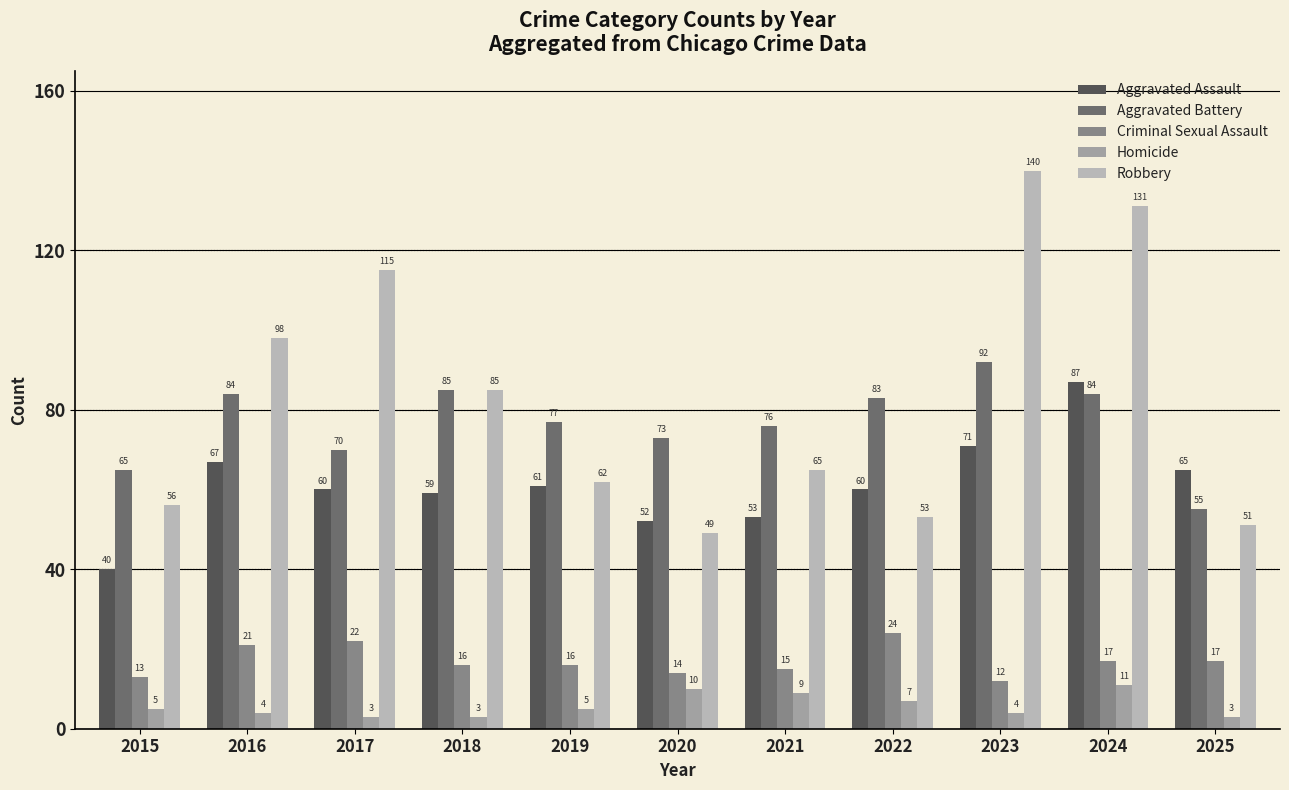

What are all the series names shown in the legend?

Aggravated Assault, Aggravated Battery, Criminal Sexual Assault, Homicide, Robbery